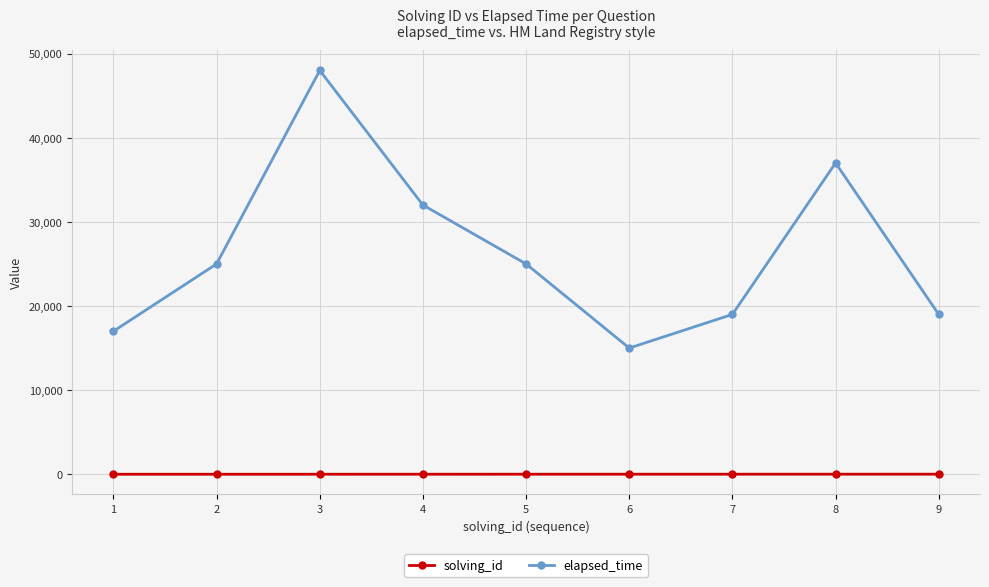

How many data points in solving_id are less than 5?

4